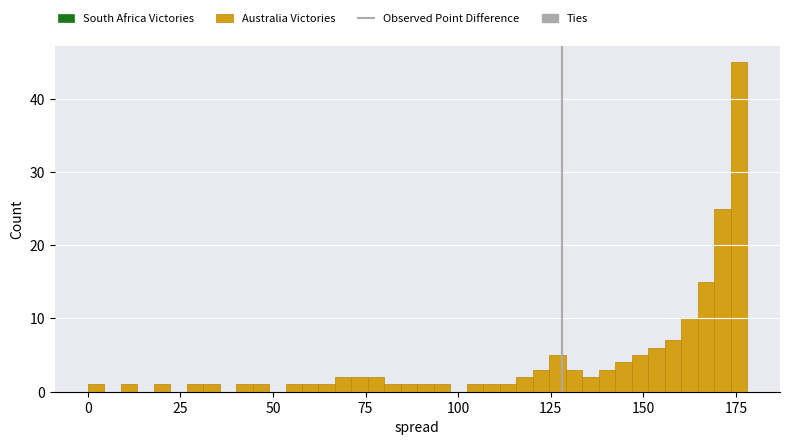

Read against the x-axis, roughly where is the centre of the tallest bar?

175